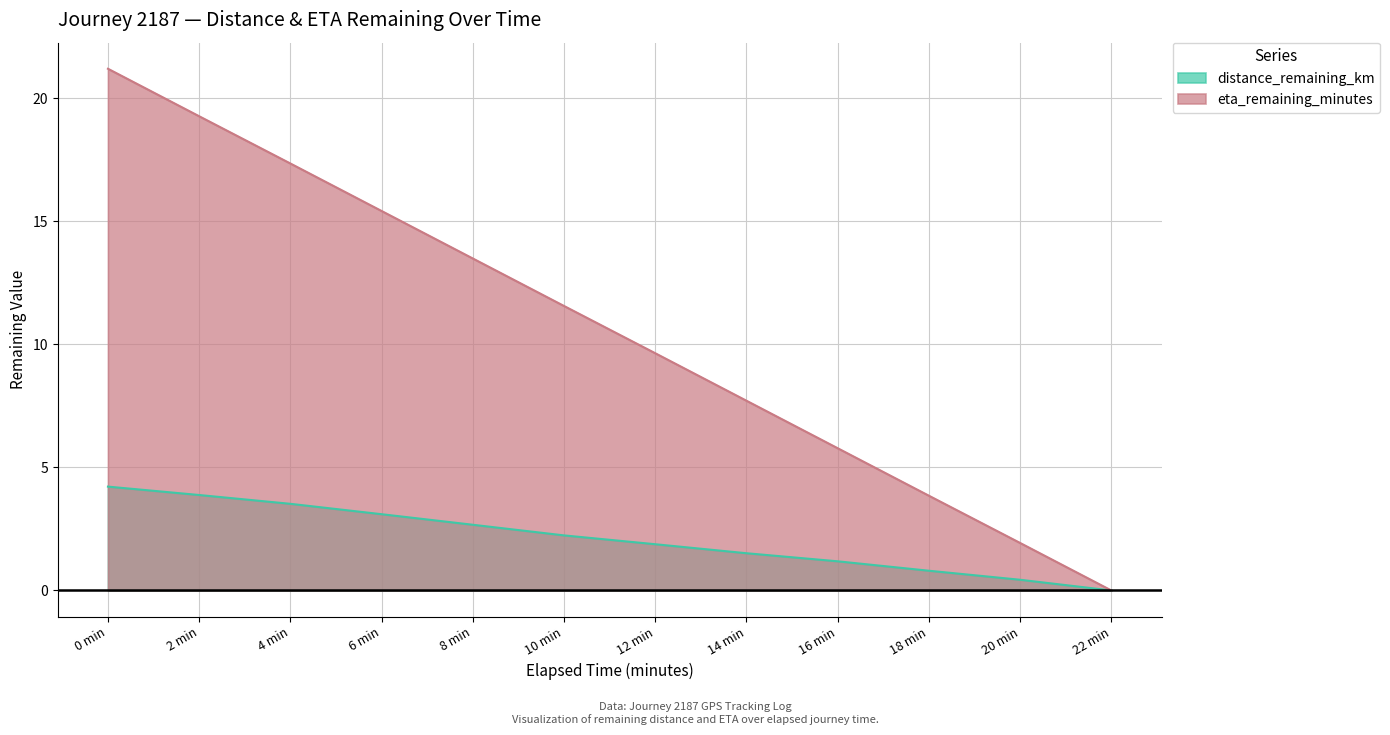

What is the sum of the eta_remaining_minutes values at 22 min and 0 min?

21.2